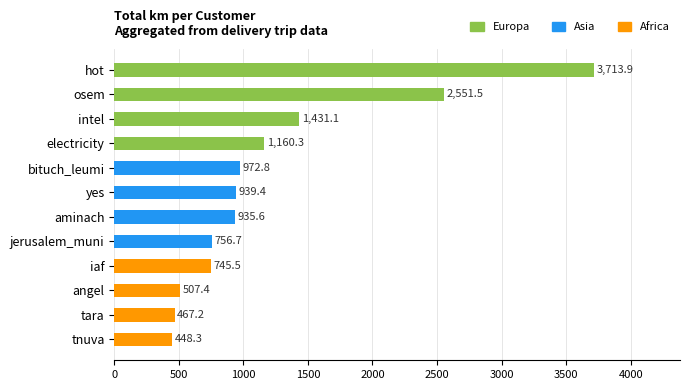

What is the minimum value shown in the chart?

448.3